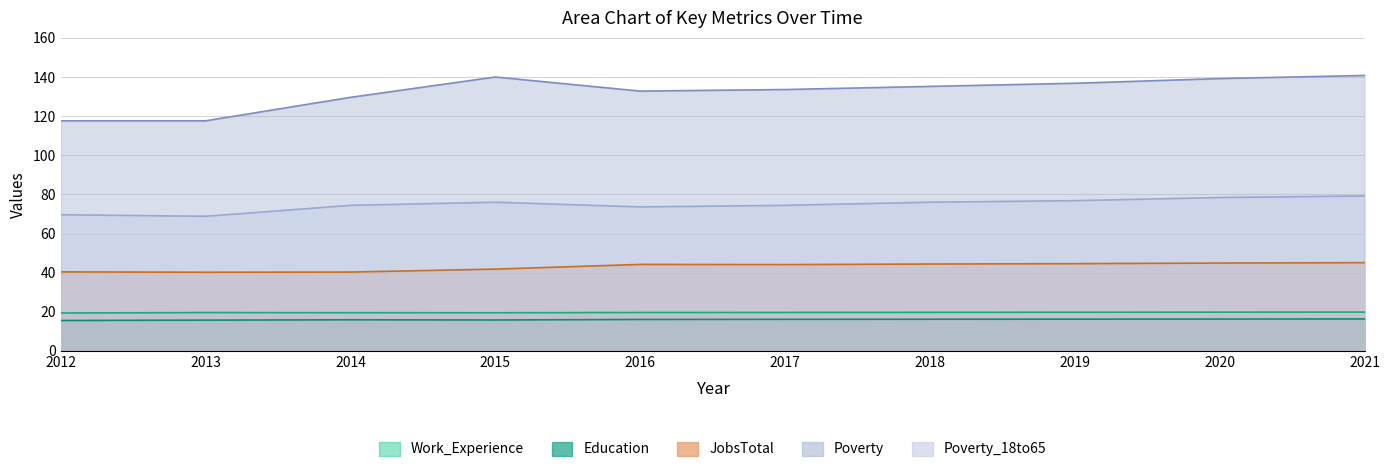

Which label corresponds to the smallest value in the chart?

2012